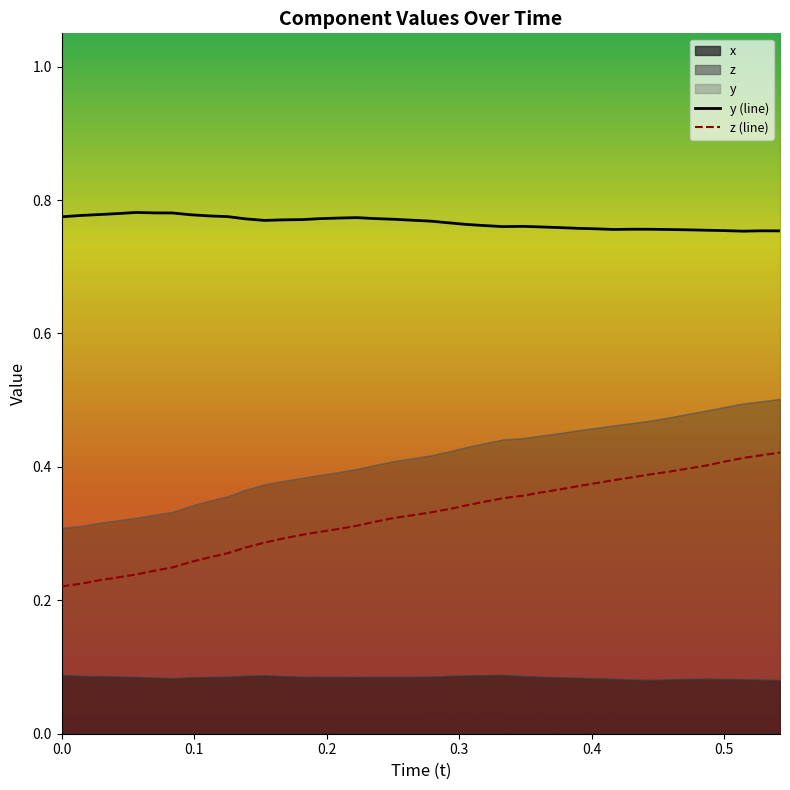

True or false: z (line) and y (line) cross at least once.

False